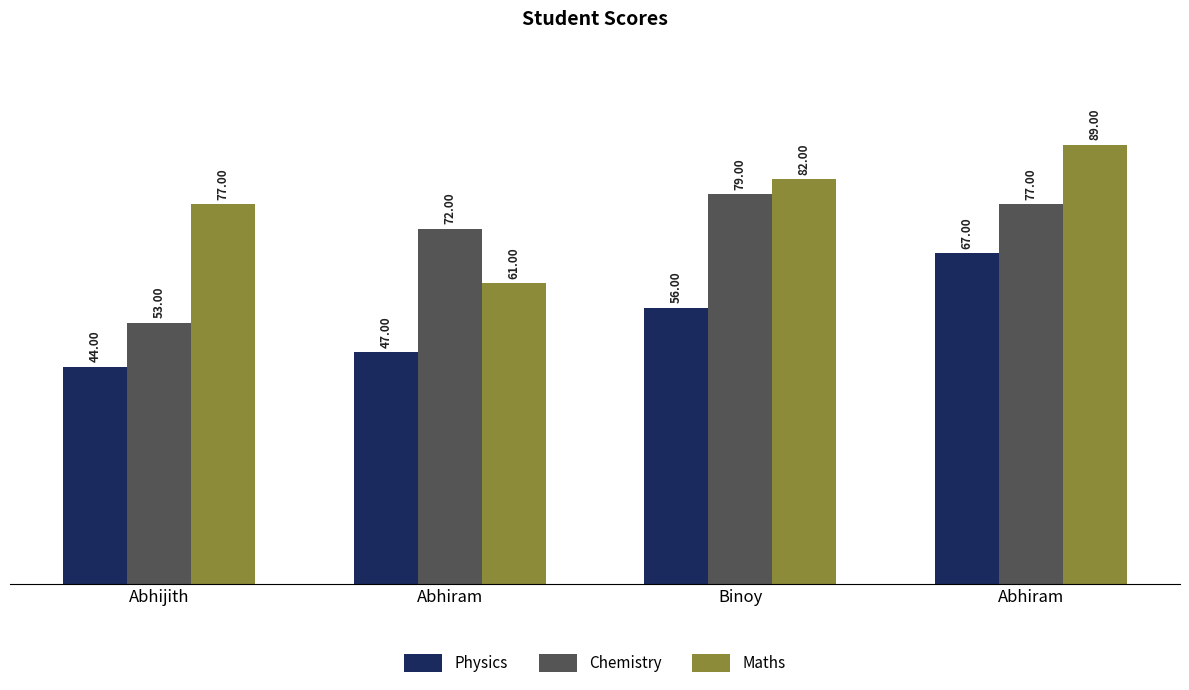

At which label is Chemistry closest to 66?

Abhiram